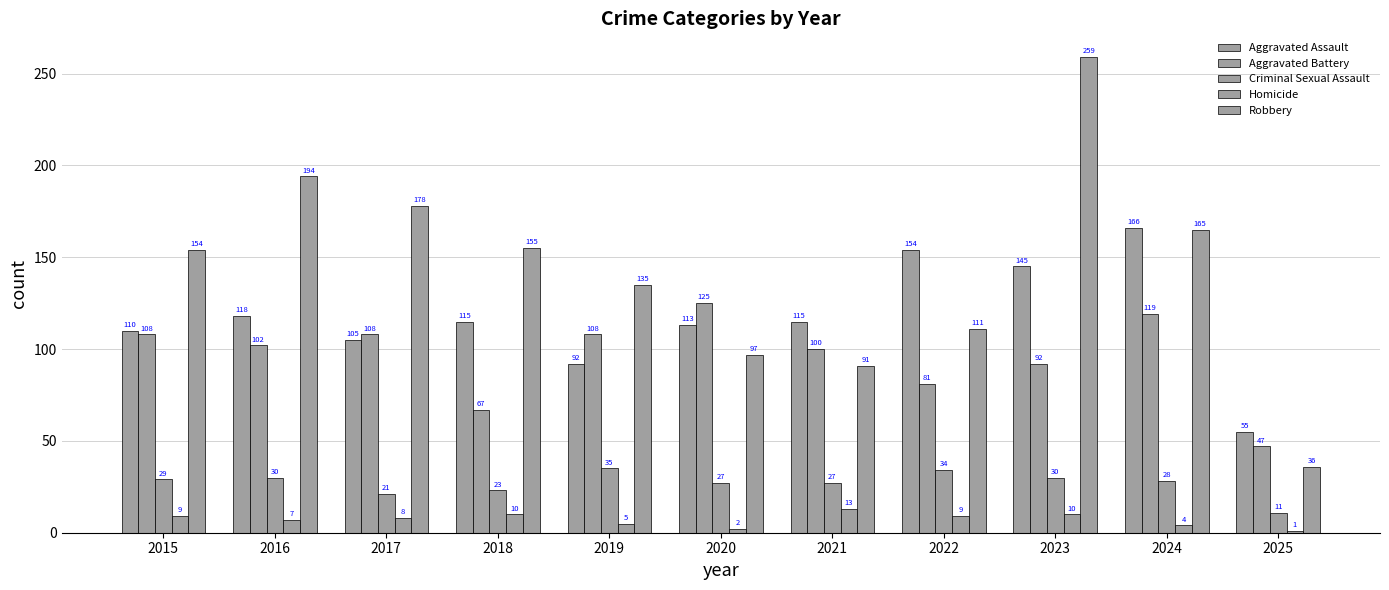

What is the difference between the second highest and second lowest values in the Aggravated Assault series?

62